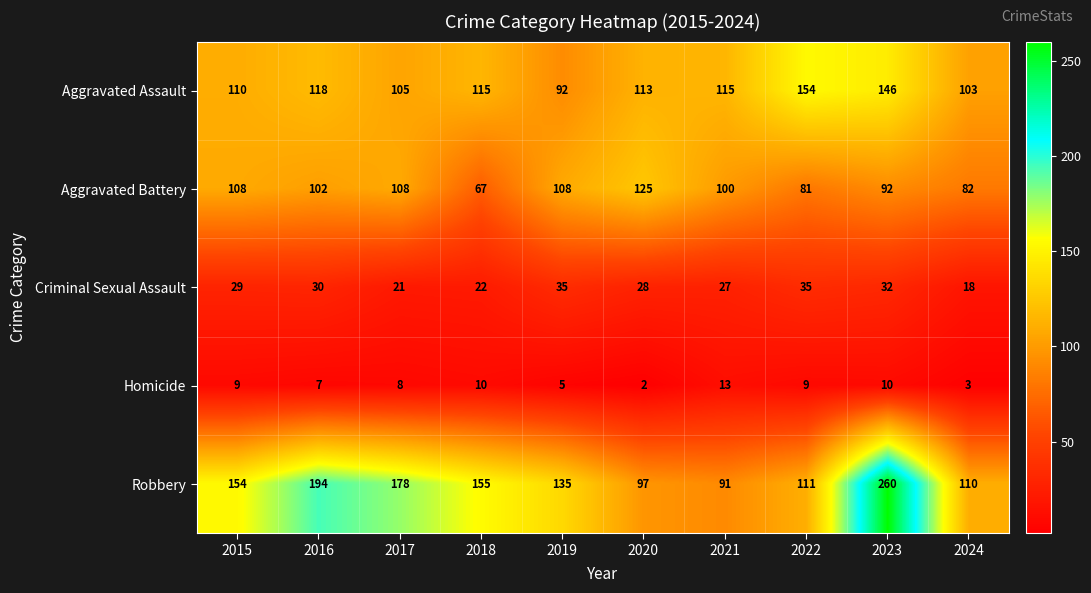

True or false: Robbery has a value of 56 at 2018.

False